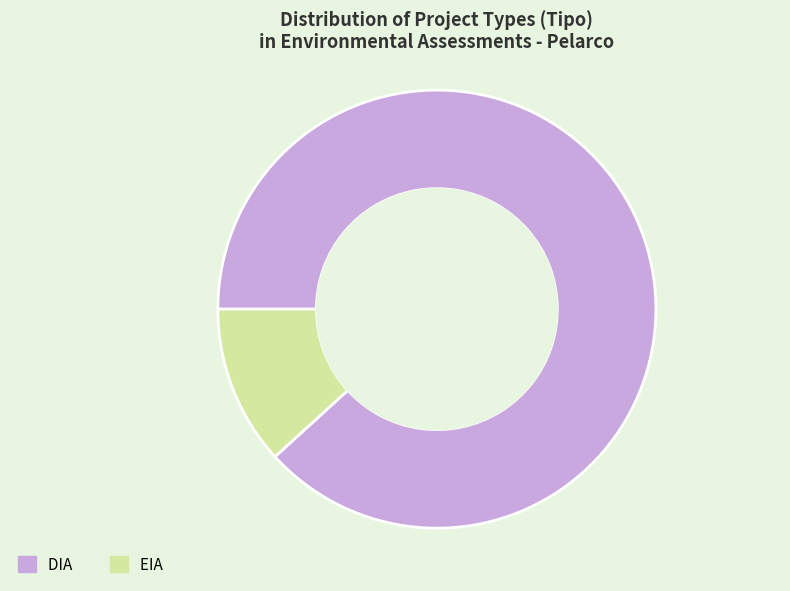

How many slices are in this pie chart?

2